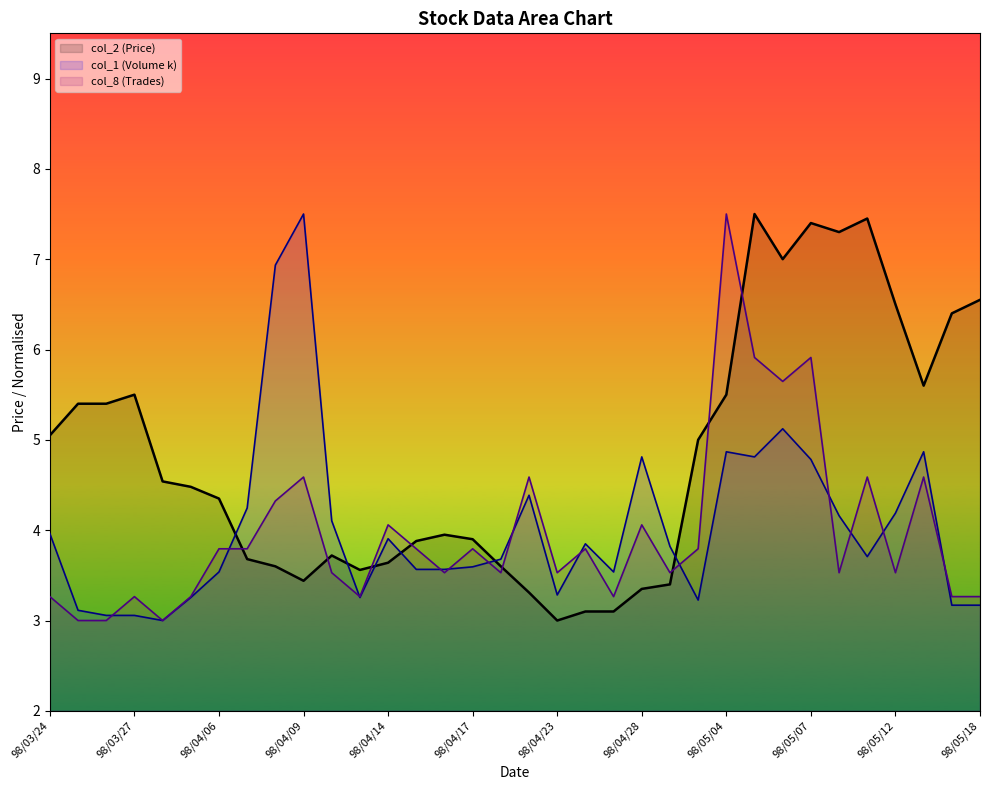

Where is col_8 (Trades) nearest to the value 5?

98/04/09